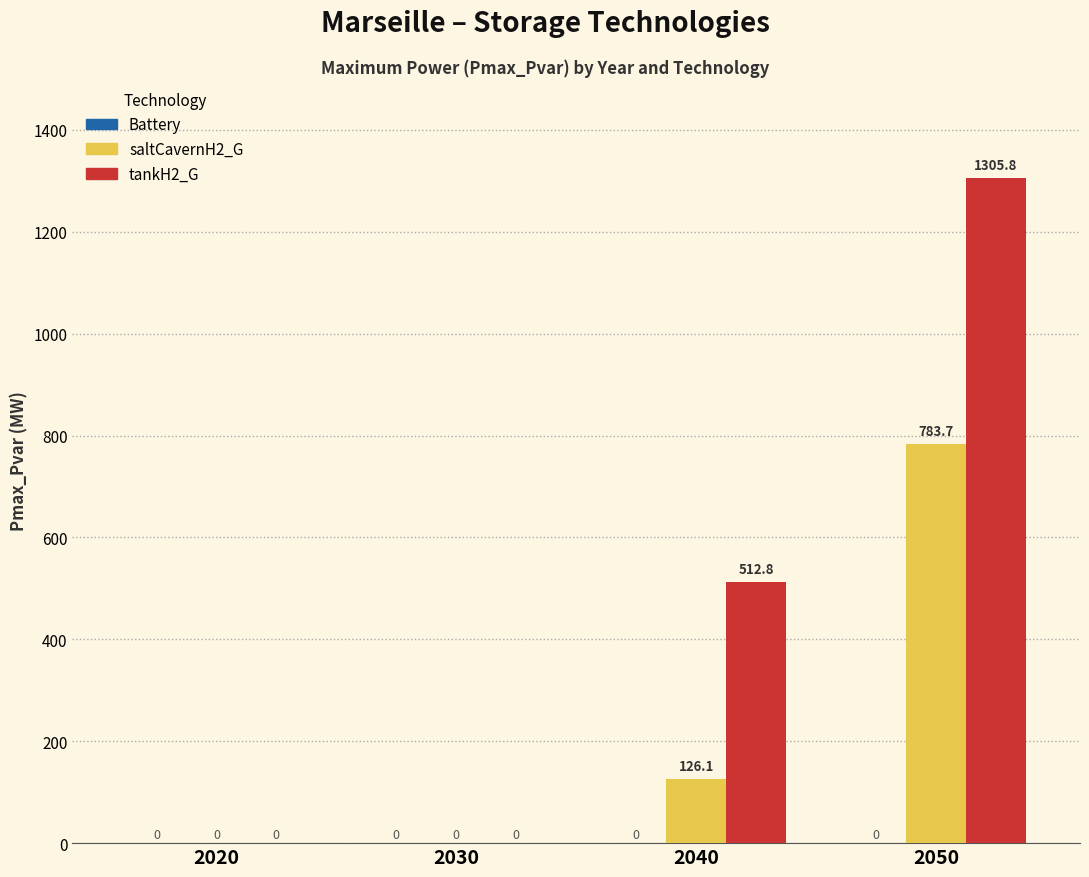

Count the number of data series in this chart.

2